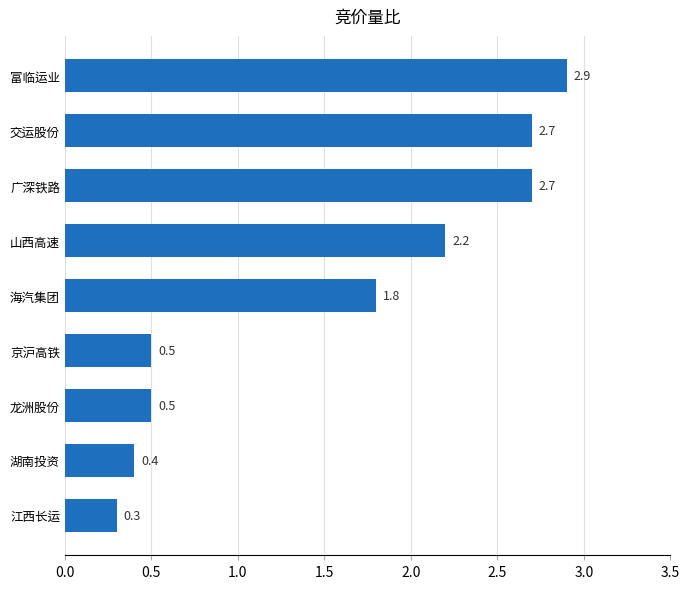

Are the bars grouped side by side (vs. stacked)?

No